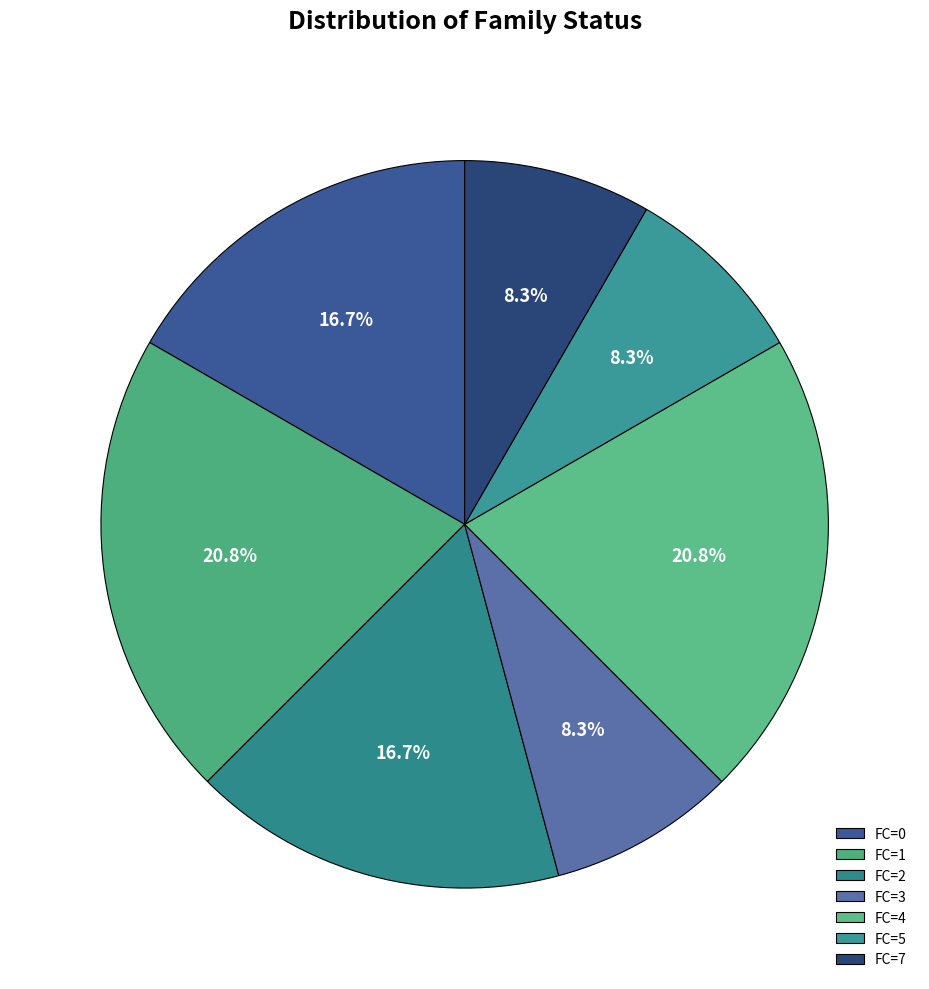

To the nearest percent, what is the combined percentage of FC=3 and FC=2?

25%